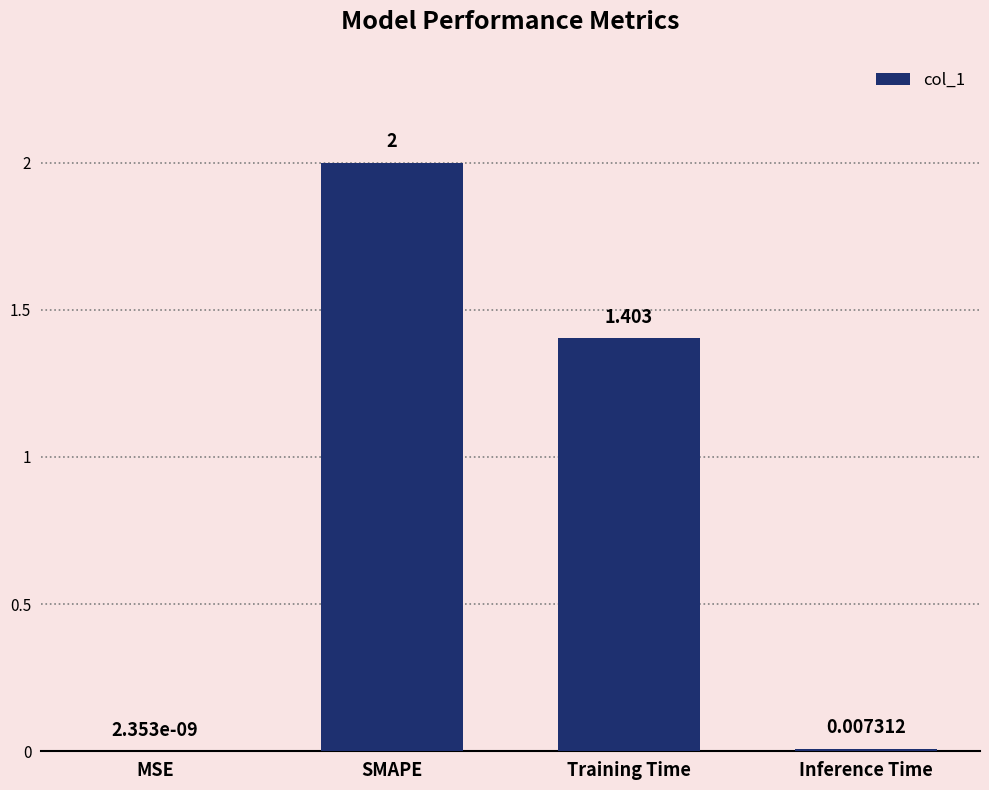

Between Training Time and Inference Time, which is larger?

Training Time